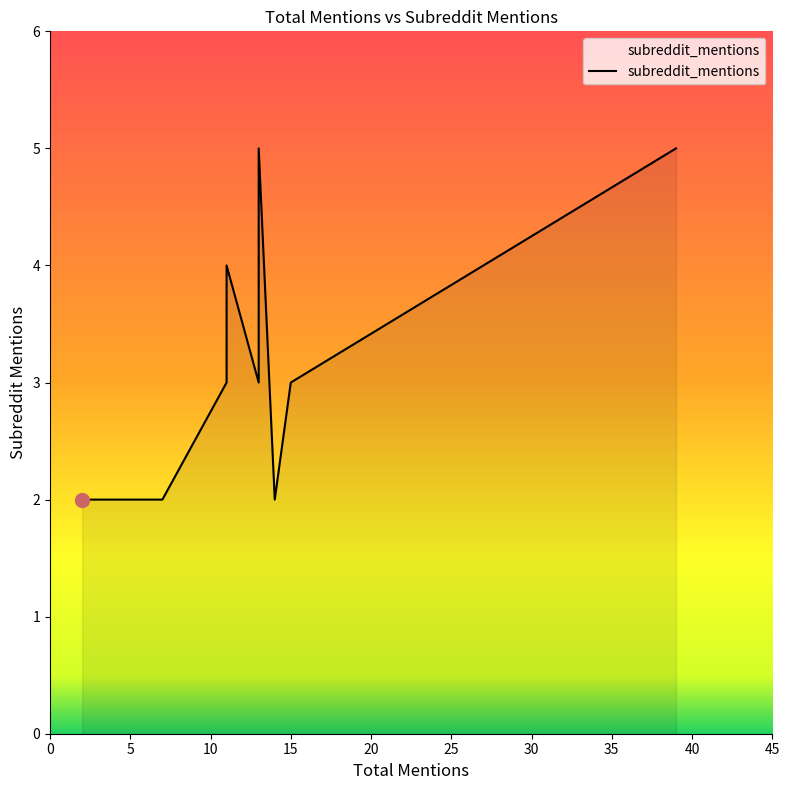

What is the difference between the second highest and minimum values?

3